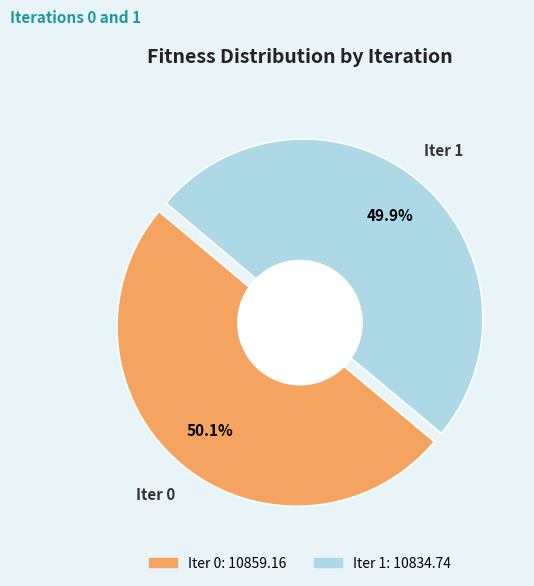

To the nearest percent, what portion does 0 represent?

50%